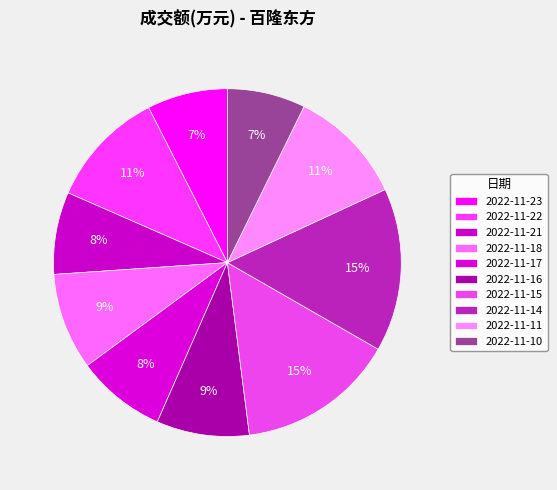

True or false: 2022-11-21 accounts for 8% of the total.

True